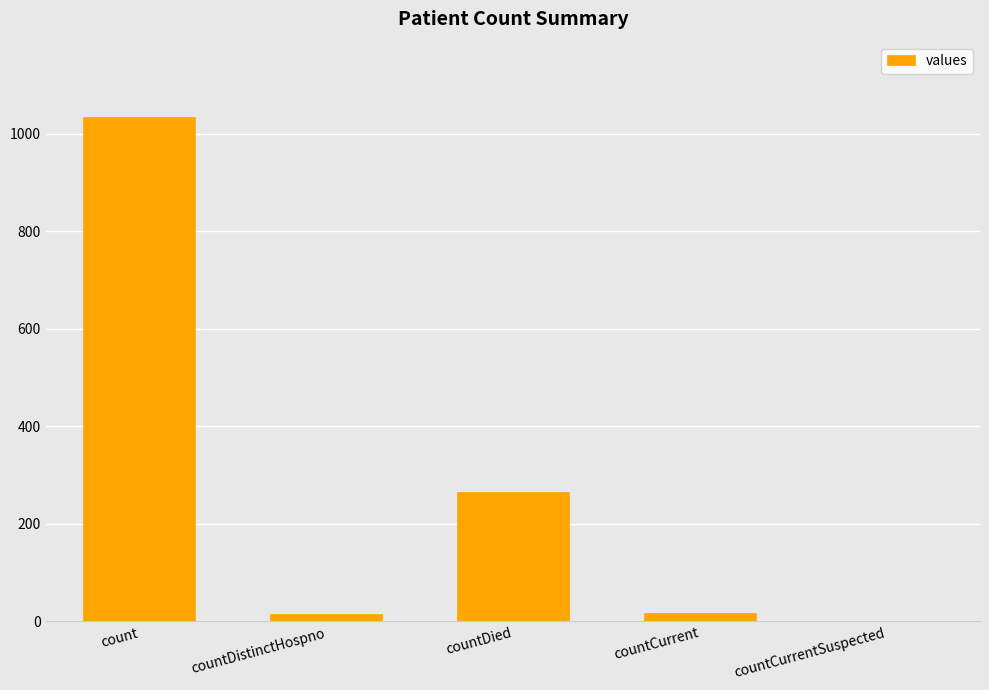

Where is the data nearest to the value 517?

countDied